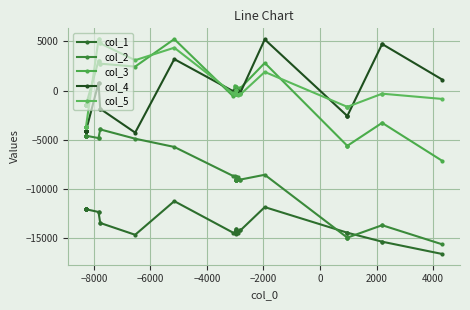

What are all the series names shown in the legend?

col_1, col_2, col_3, col_4, col_5